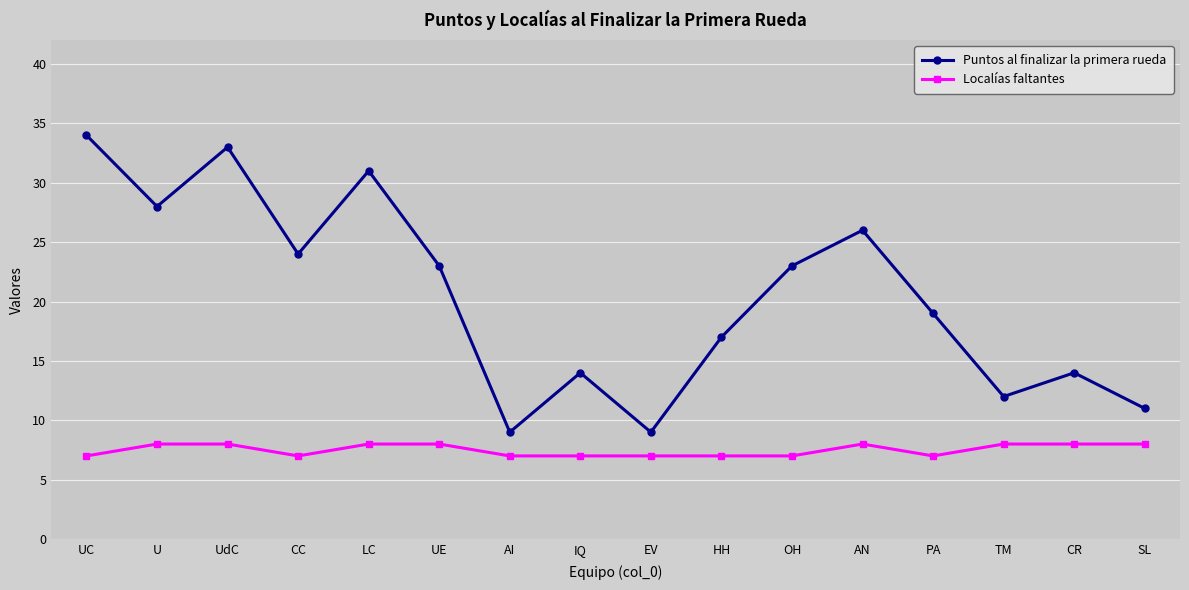

True or false: Localías faltantes and Puntos al finalizar la primera rueda cross at least once.

False